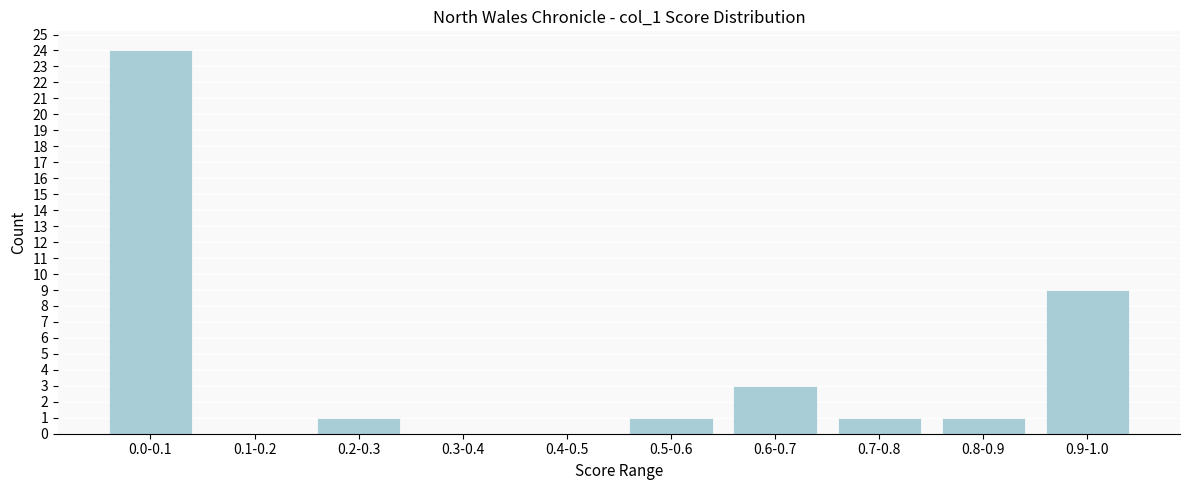

Reading left to right, extract all data points from this chart.

0.0-0.1=24	0.1-0.2=0	0.2-0.3=1	0.3-0.4=0	0.4-0.5=0	0.5-0.6=1	0.6-0.7=3	0.7-0.8=1	0.8-0.9=1	0.9-1.0=9